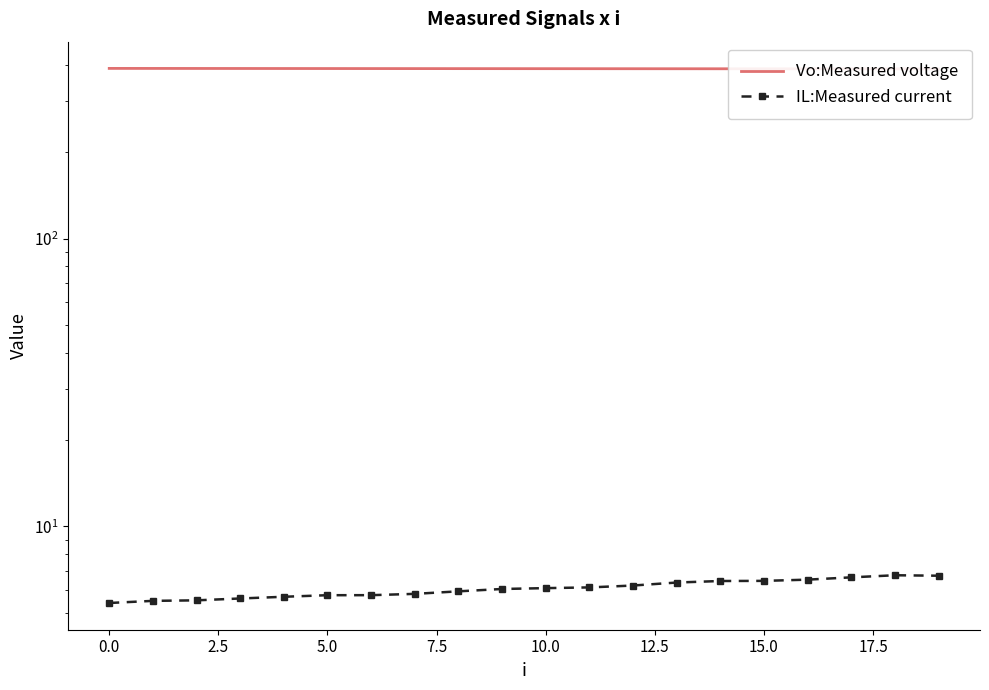

True or false: IL:Measured current has a value of 6.5 at 16.

True